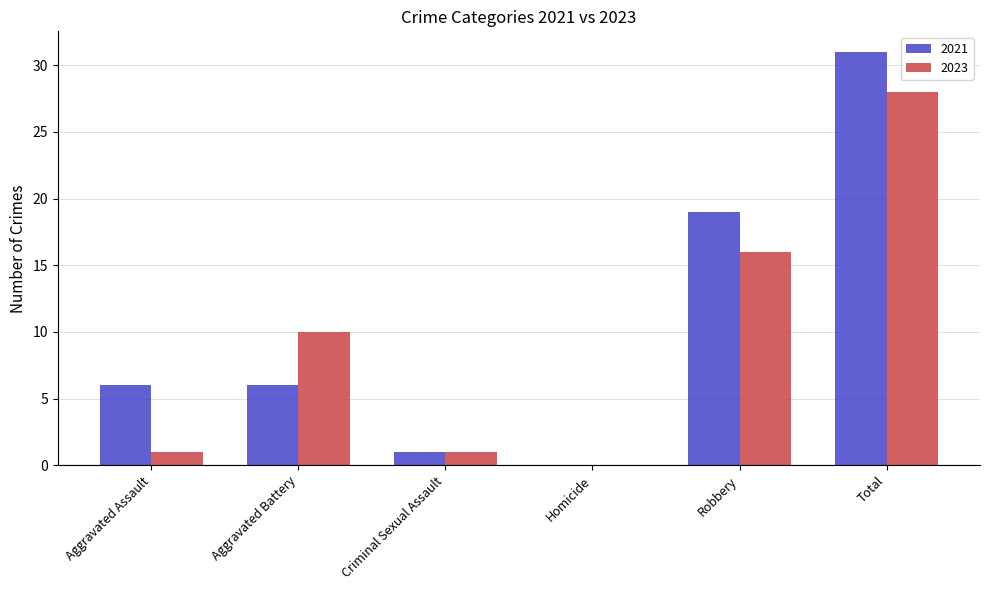

Between Aggravated Assault and Robbery, which series saw the biggest shift?

2023